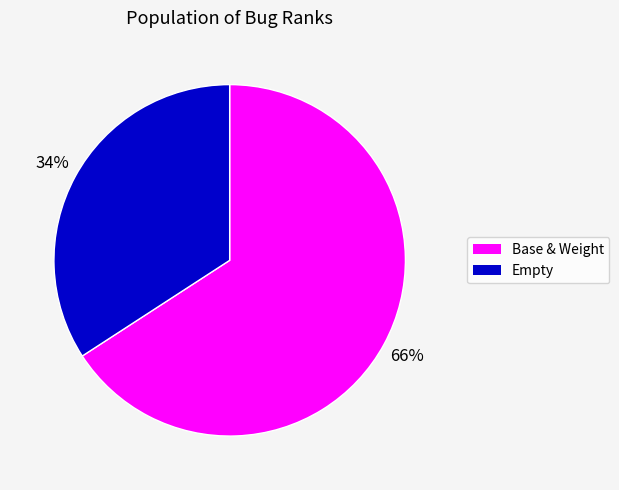

To the nearest percent, what is the difference between the largest and smallest slice percentages?

32%